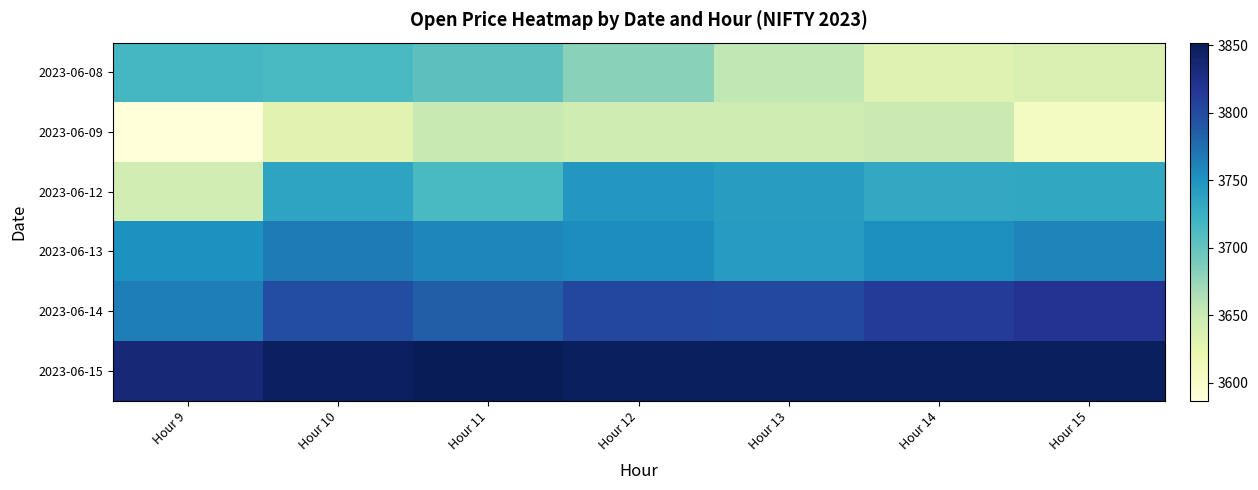

Reading left to right, extract all data points from this chart.

2023-06-08: Hour 9=3717.0	Hour 10=3714.9	Hour 11=3704.1	Hour 12=3681.9	Hour 13=3656.1	Hour 14=3631.9	Hour 15=3636.0
2023-06-09: Hour 9=3586.9	Hour 10=3630.1	Hour 11=3651.8	Hour 12=3646.9	Hour 13=3646.2	Hour 14=3650.1	Hour 15=3606.1
2023-06-12: Hour 9=3643.4	Hour 10=3735.1	Hour 11=3714.9	Hour 12=3747.0	Hour 13=3741.6	Hour 14=3731.1	Hour 15=3732.5
2023-06-13: Hour 9=3752.1	Hour 10=3766.0	Hour 11=3759.7	Hour 12=3754.9	Hour 13=3743.0	Hour 14=3752.9	Hour 15=3760.1
2023-06-14: Hour 9=3764.0	Hour 10=3798.9	Hour 11=3786.6	Hour 12=3802.5	Hour 13=3801.5	Hour 14=3812.0	Hour 15=3818.9
2023-06-15: Hour 9=3835.0	Hour 10=3845.7	Hour 11=3851.8	Hour 12=3848.3	Hour 13=3848.3	Hour 14=3848.3	Hour 15=3848.3